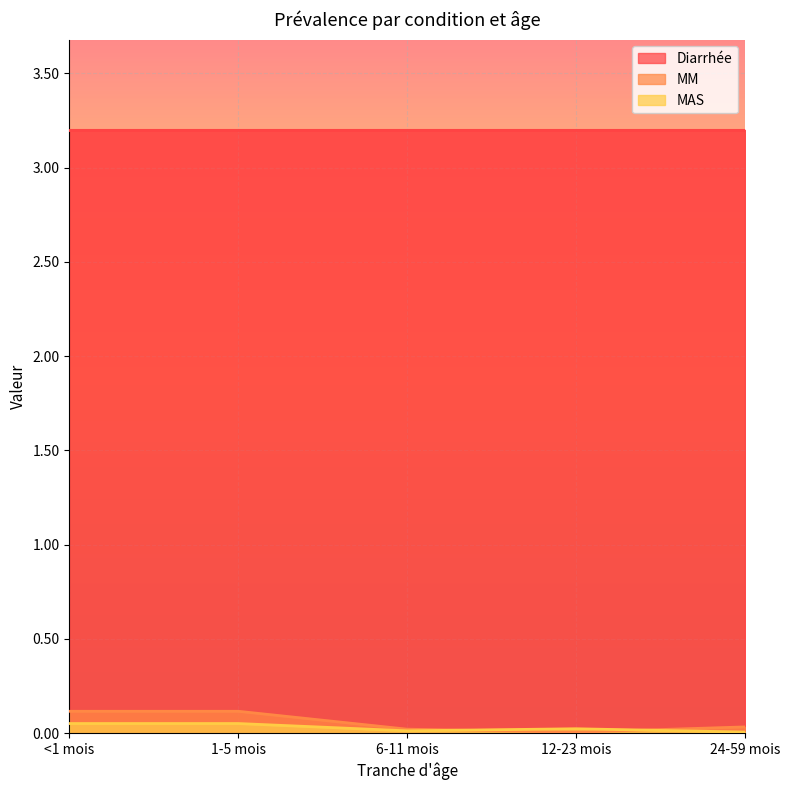

True or false: MAS has a value of 0.1 at <1 mois.

True